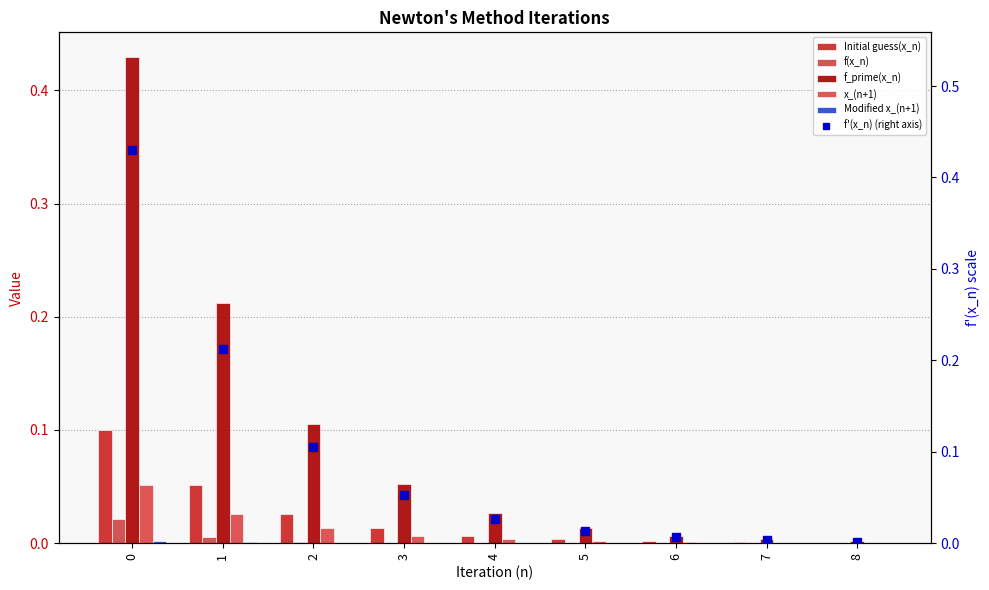

Reading left to right, extract all data points from this chart.

Initial guess(x_n): 0.1	0.1	0.0	0.0	0.0	0.0	0.0	0.0	0.0
f(x_n): 0.0	0.0	0.0	0.0	0.0	0.0	0.0	0.0	0.0
f_prime(x_n): 0.4	0.2	0.1	0.1	0.0	0.0	0.0	0.0	0.0
x_(n+1): 0.1	0.0	0.0	0.0	0.0	0.0	0.0	0.0	0.0
Modified x_(n+1): 0.0	0.0	0.0	0.0	0.0	0.0	0.0	0.0	0.0
f'(x_n) (right axis): 0.4	0.2	0.1	0.1	0.0	0.0	0.0	0.0	0.0